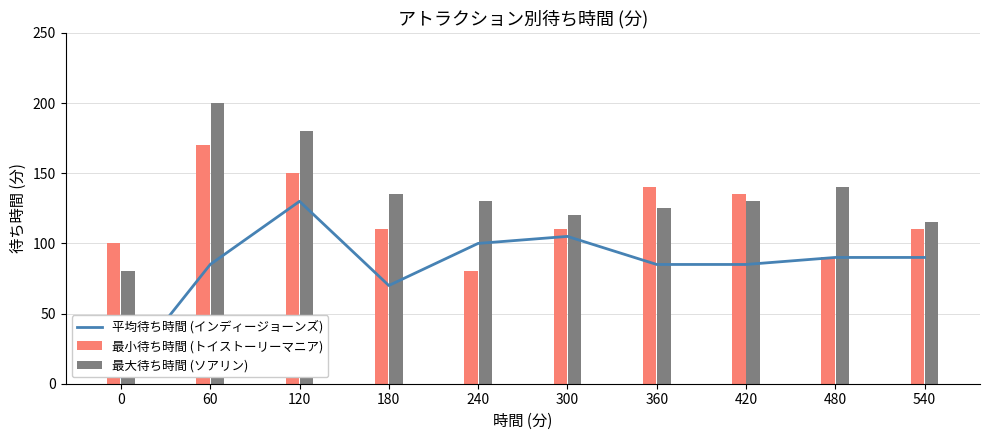

At which label does 平均待ち時間 (インディージョーンズ) first exceed 90?

120